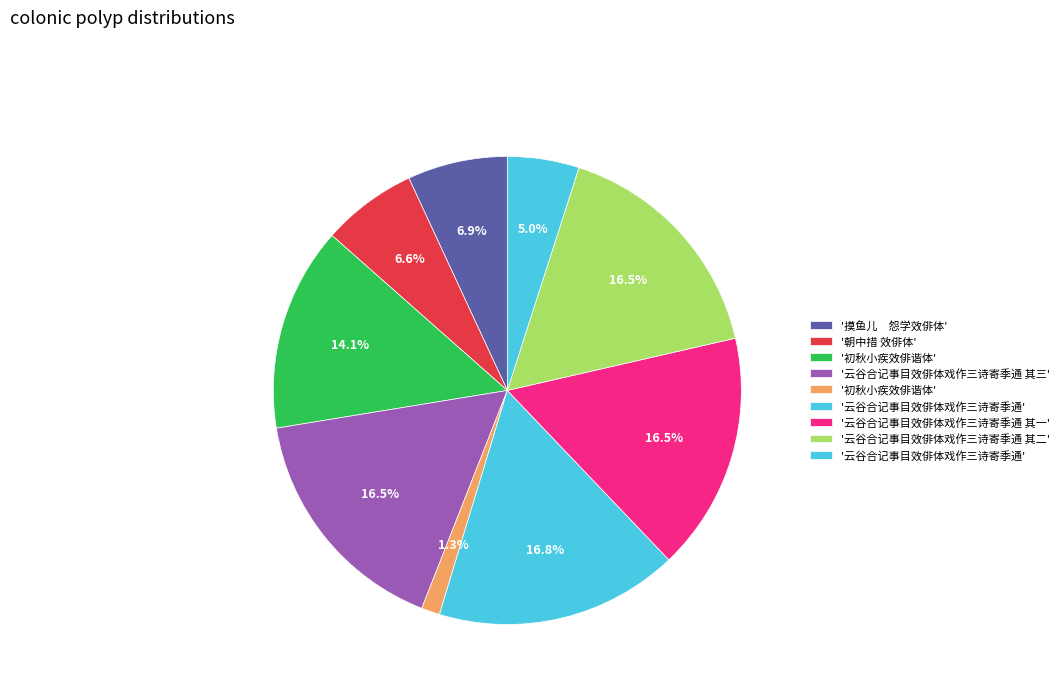

What is the largest slice in the pie chart?

云谷合记事目效俳体戏作三诗寄季通